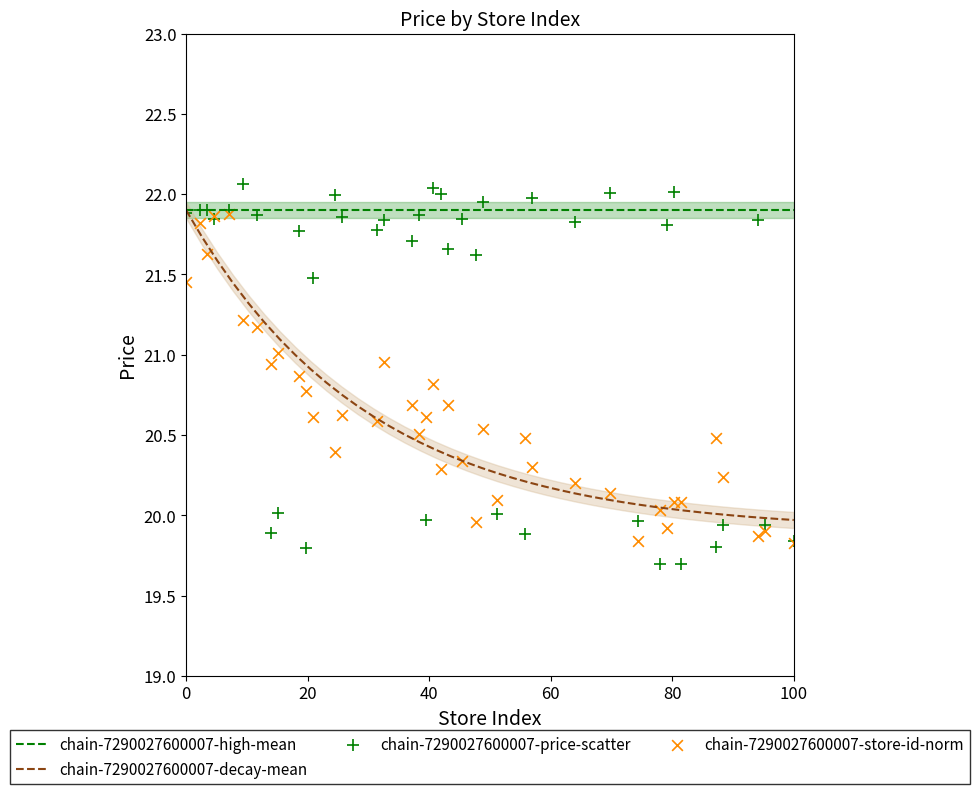

Which series contains the lowest Y value?

chain-7290027600007-price-scatter